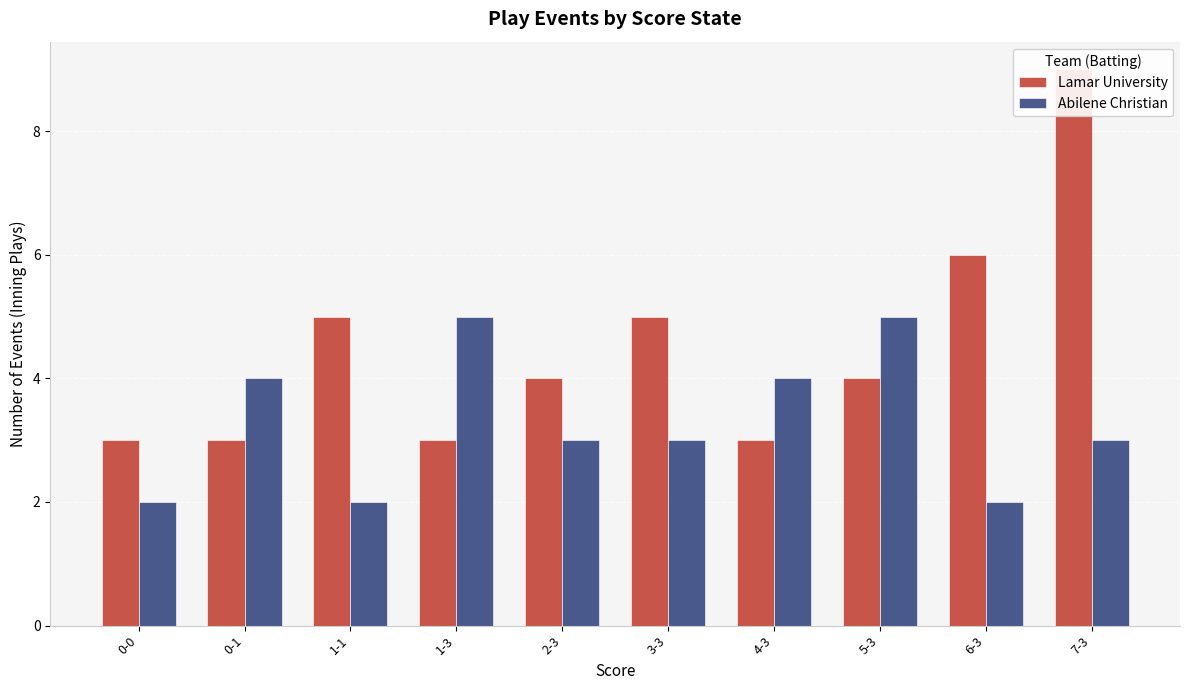

How many bars are there in each group?

2